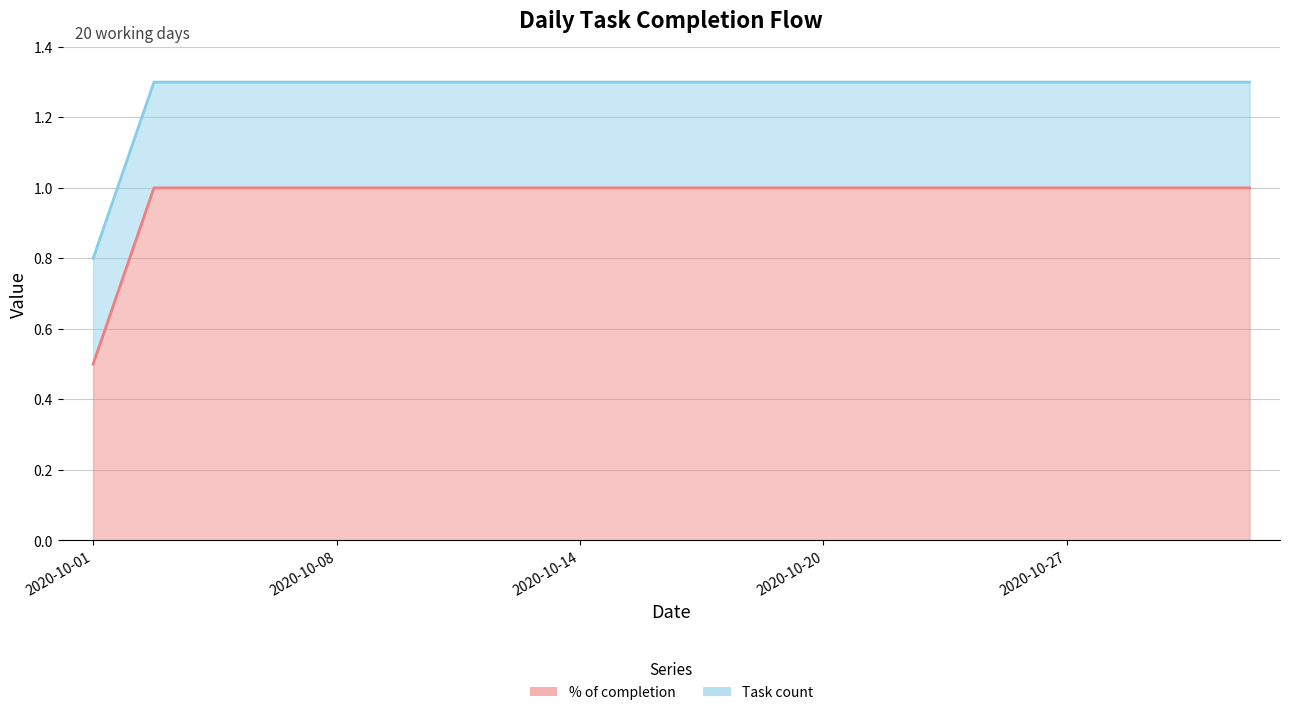

The value at 2020-10-07 is 1.7. True or false?

False